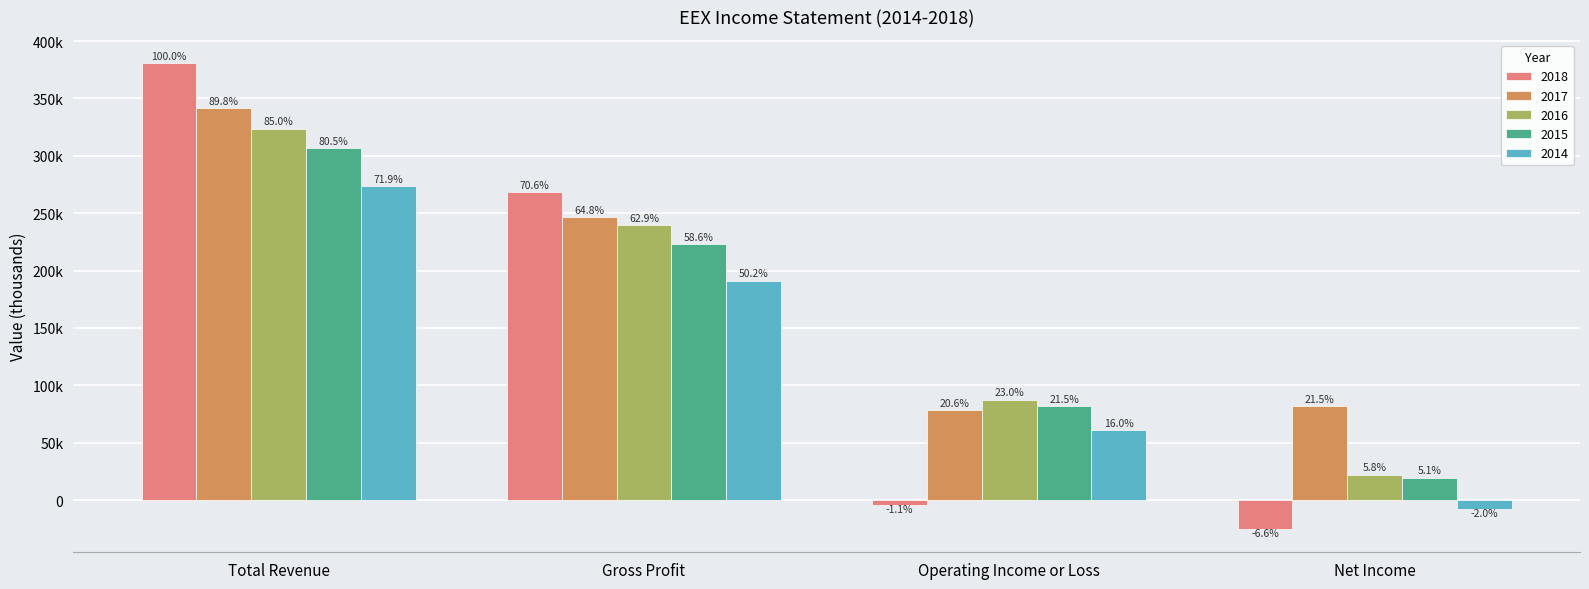

Does the chart contain any negative values?

Yes